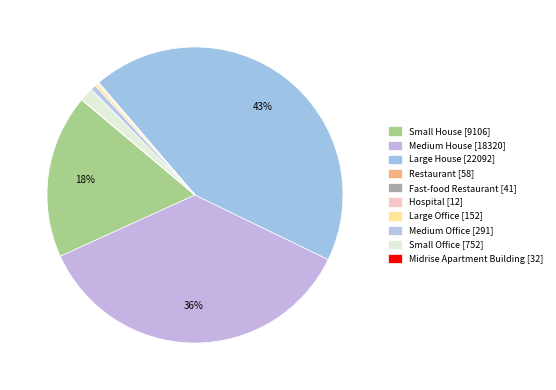

What is the change in value from Fast-food Restaurant to Medium Office?

+250